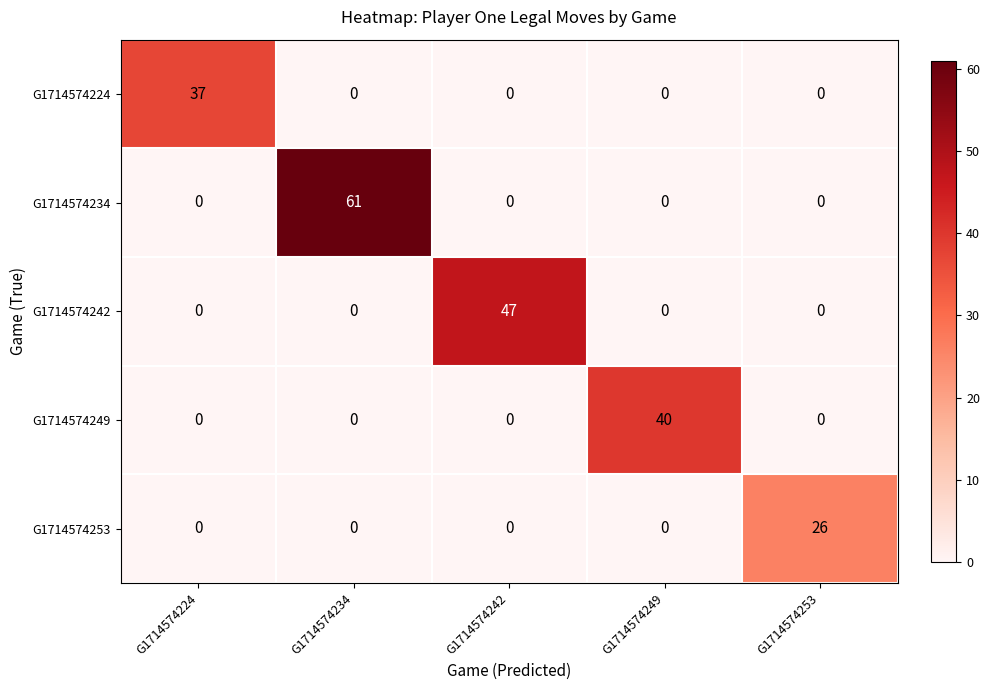

Which series changed the most between G1714574234 and G1714574242?

G1714574234